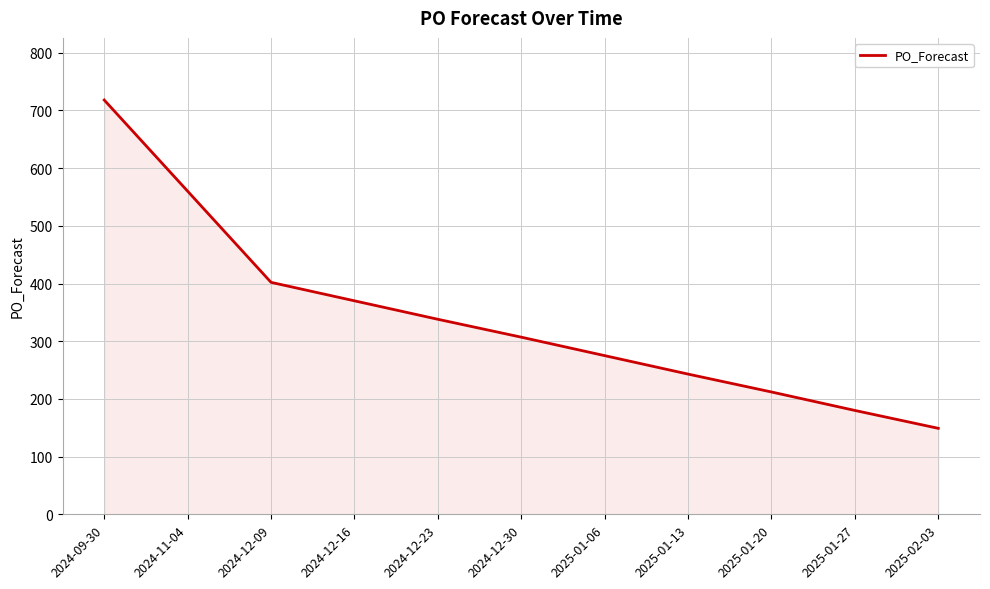

What is the difference between the second highest and minimum values?

411